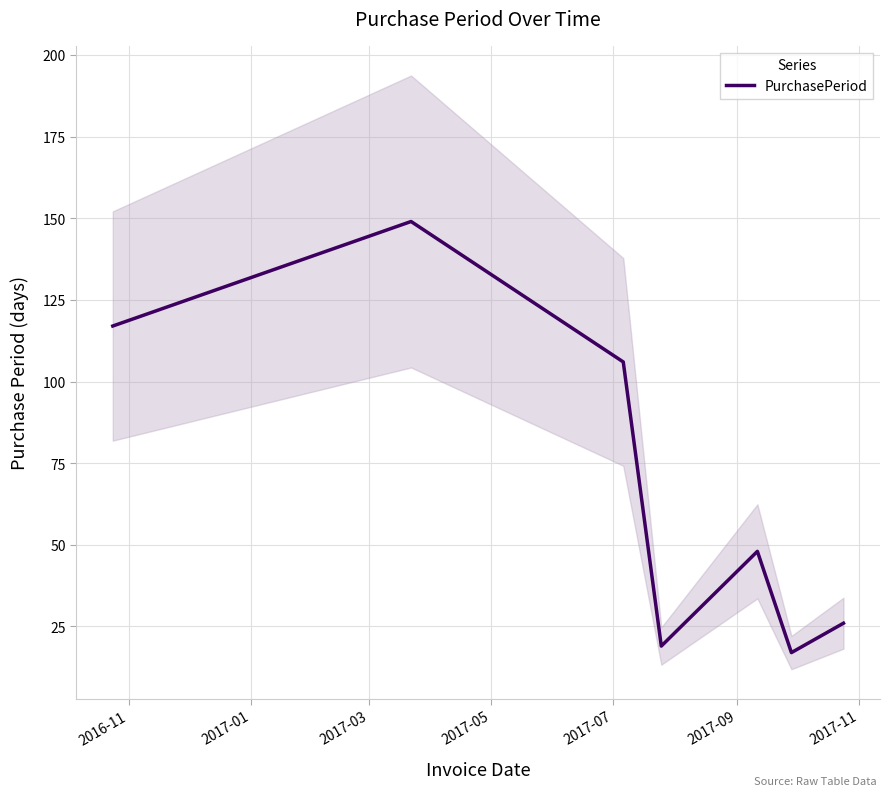

What is the average value?

69